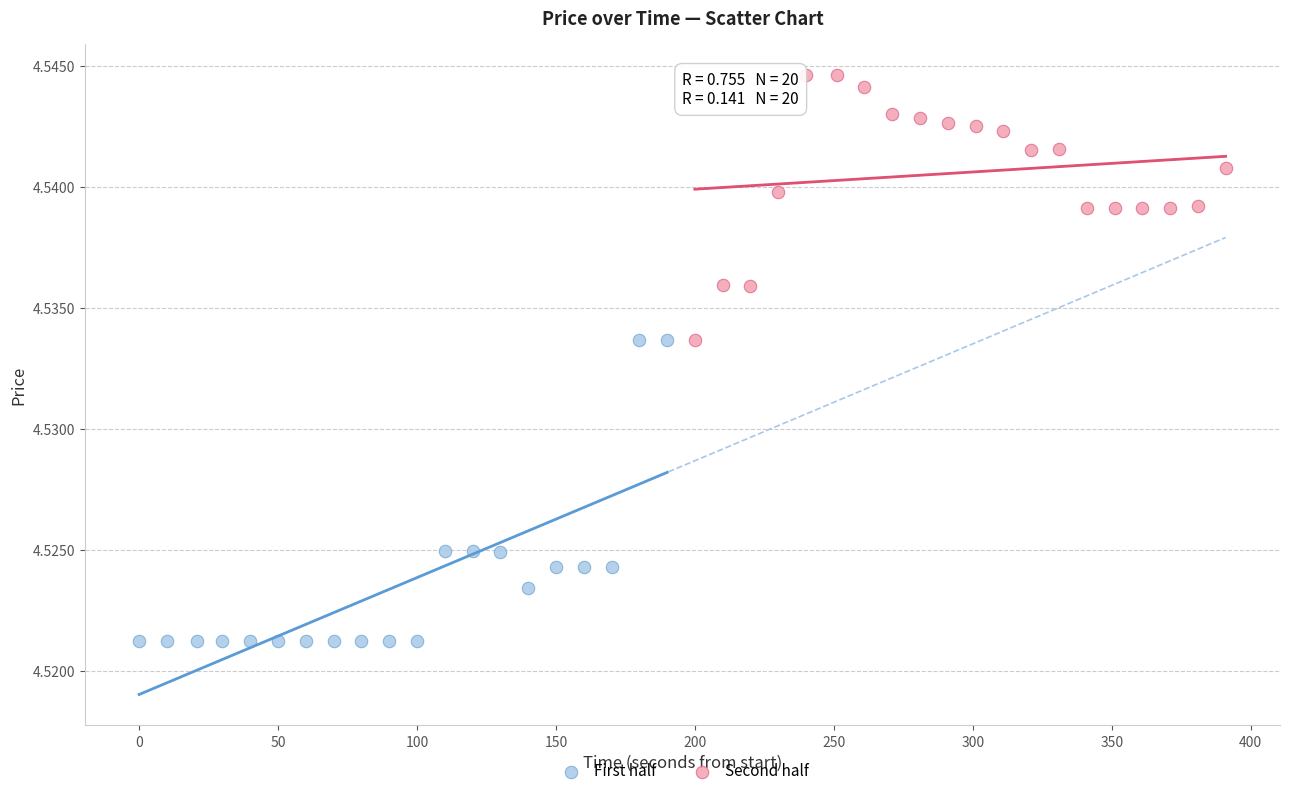

What are all the series names shown in the legend?

First half, Second half